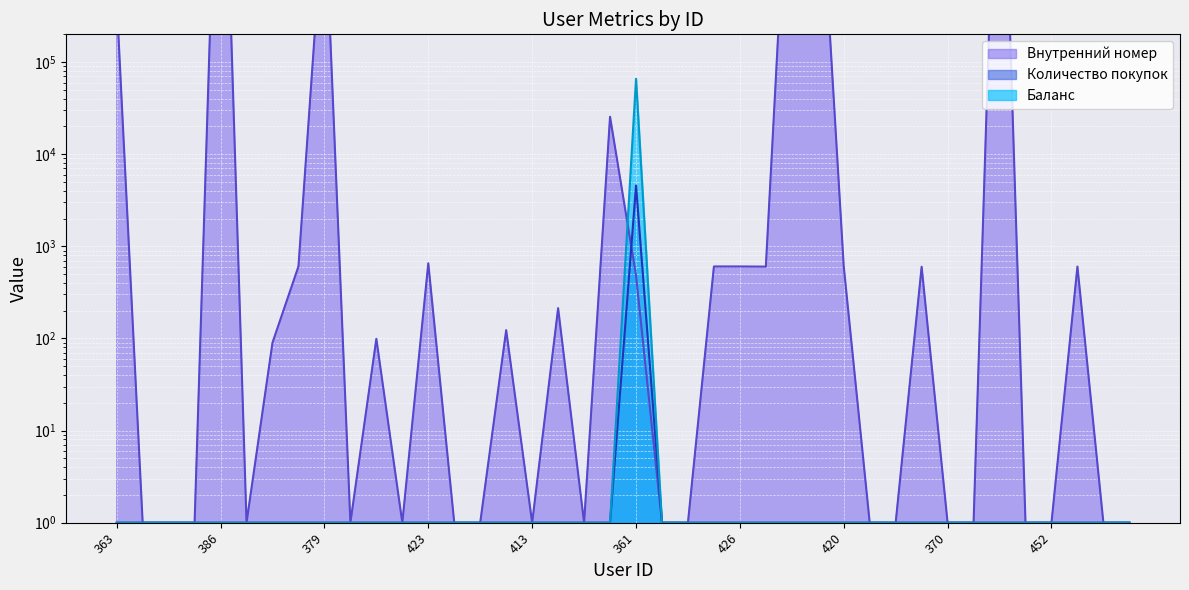

What is the label of the 20th point from the left?

396